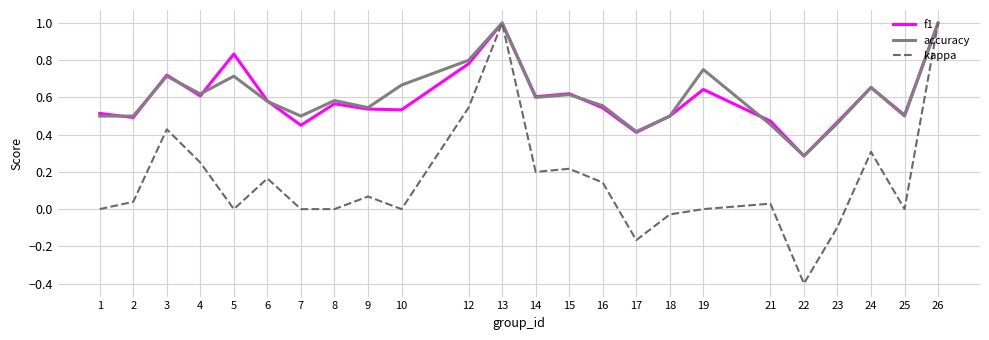

True or false: f1 has a value of 0.1 at 16.

False